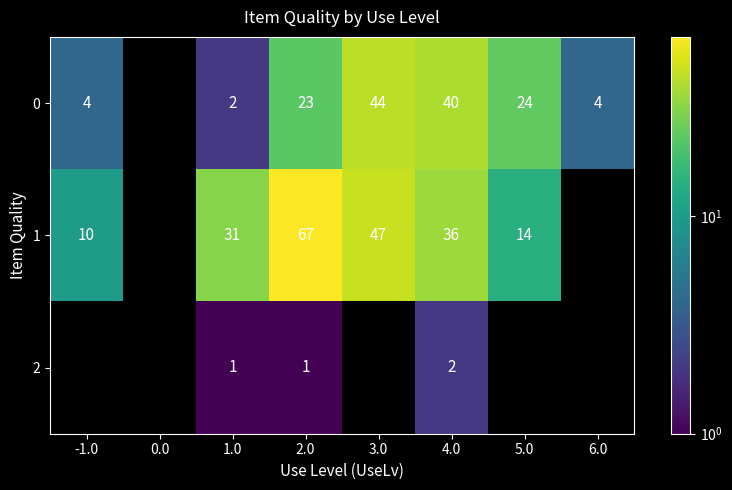

What is the total value across all series at 2.0?

91